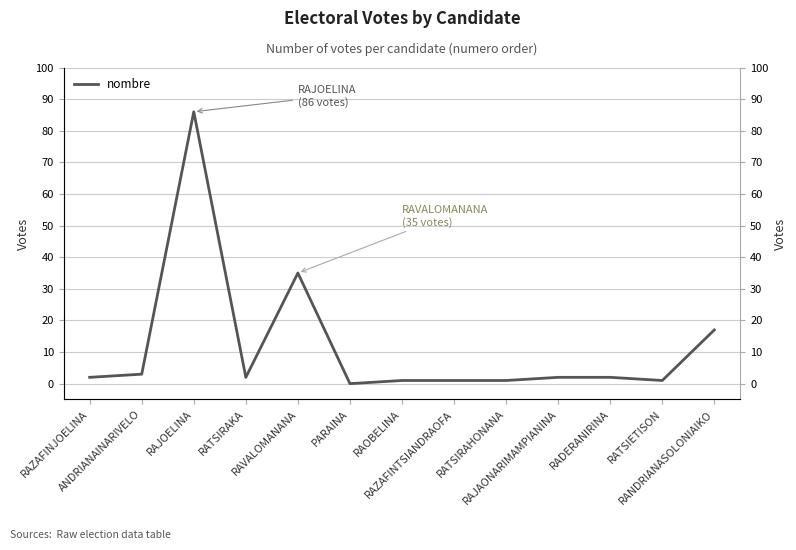

At which category does the data reach its first local peak?

RAJOELINA